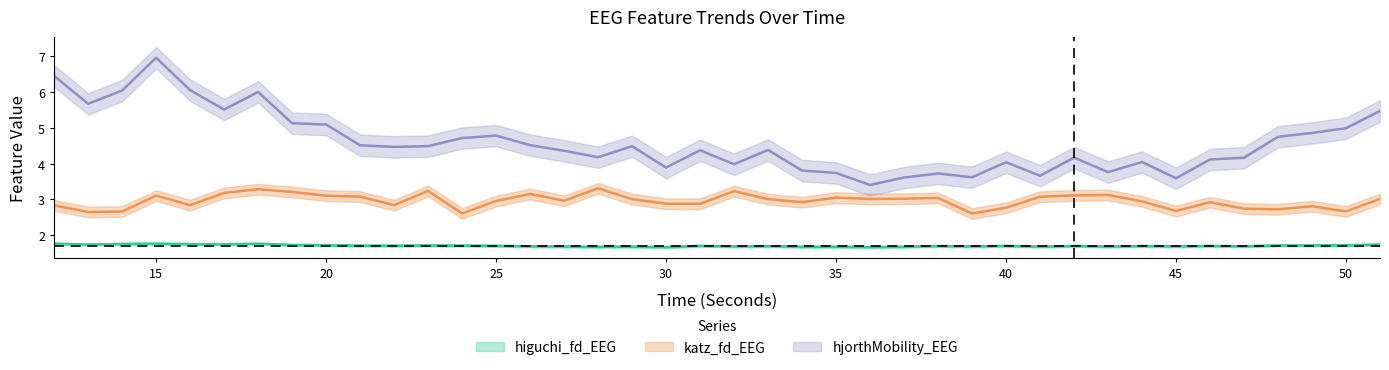

The hjorthMobility_EEG series shows 11.4 at 15. True or false?

False